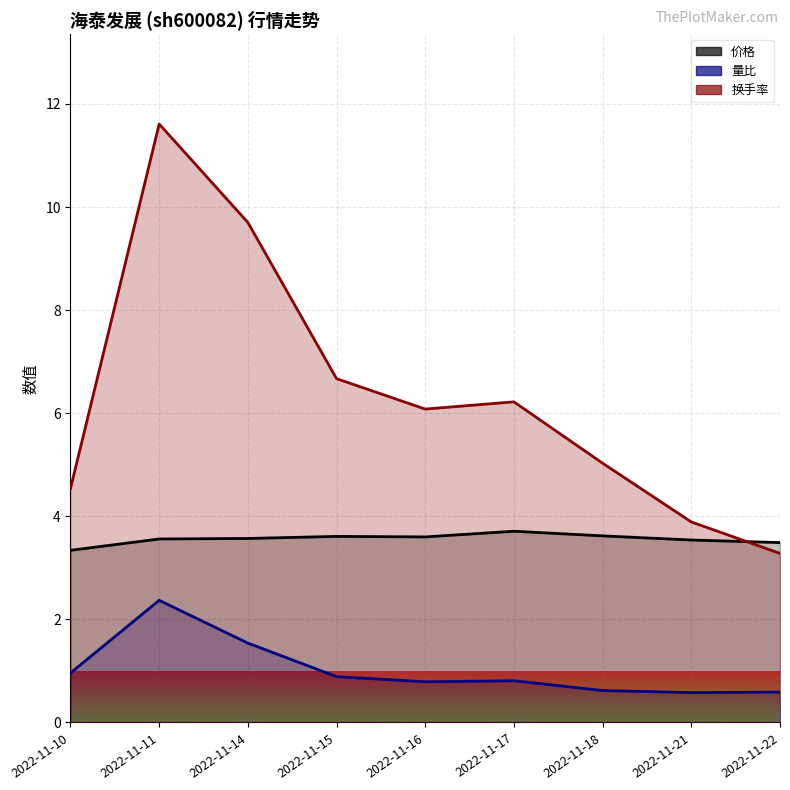

What is the minimum value for 换手率?

3.3